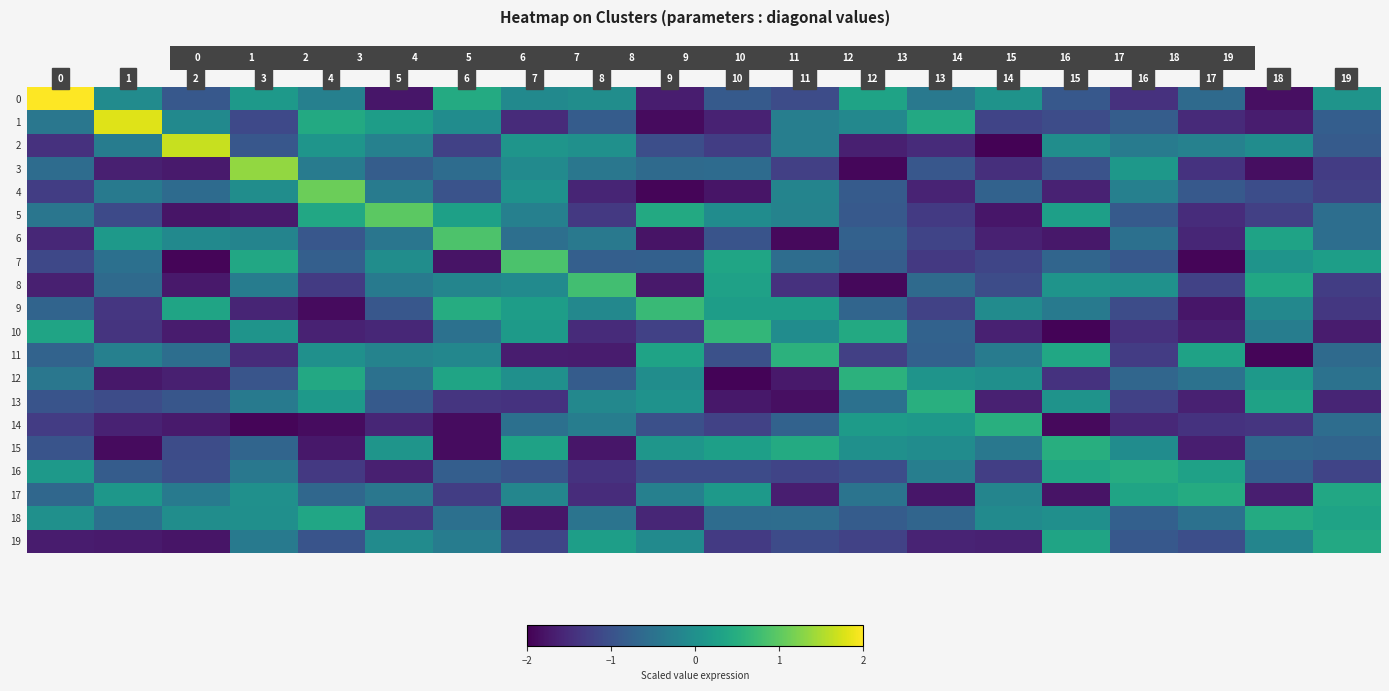

Which series changed the most between 2 and 13?

2